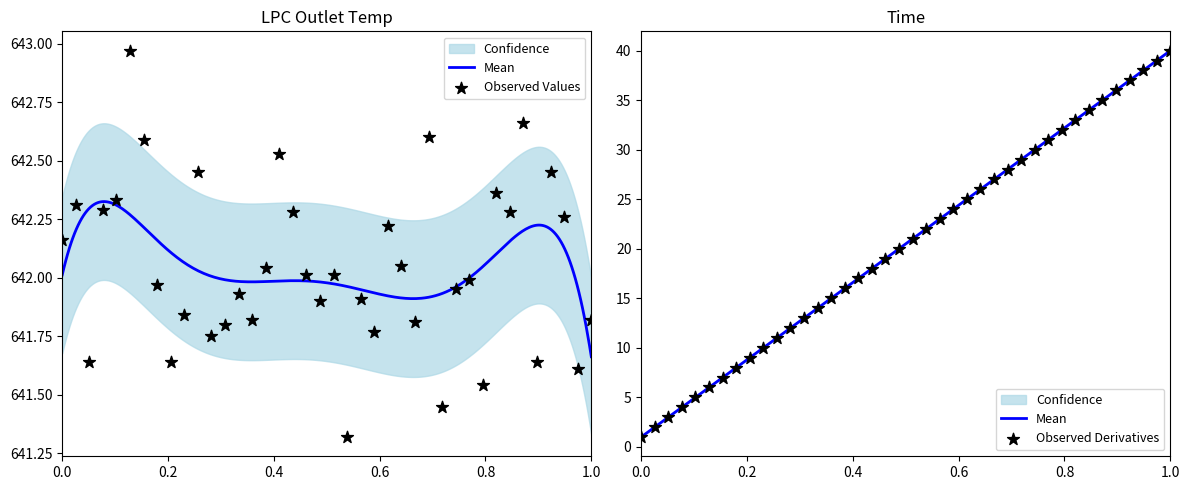

Is the value of LPC Outlet Temp at 3 greater than the value of Time at 18?

Yes